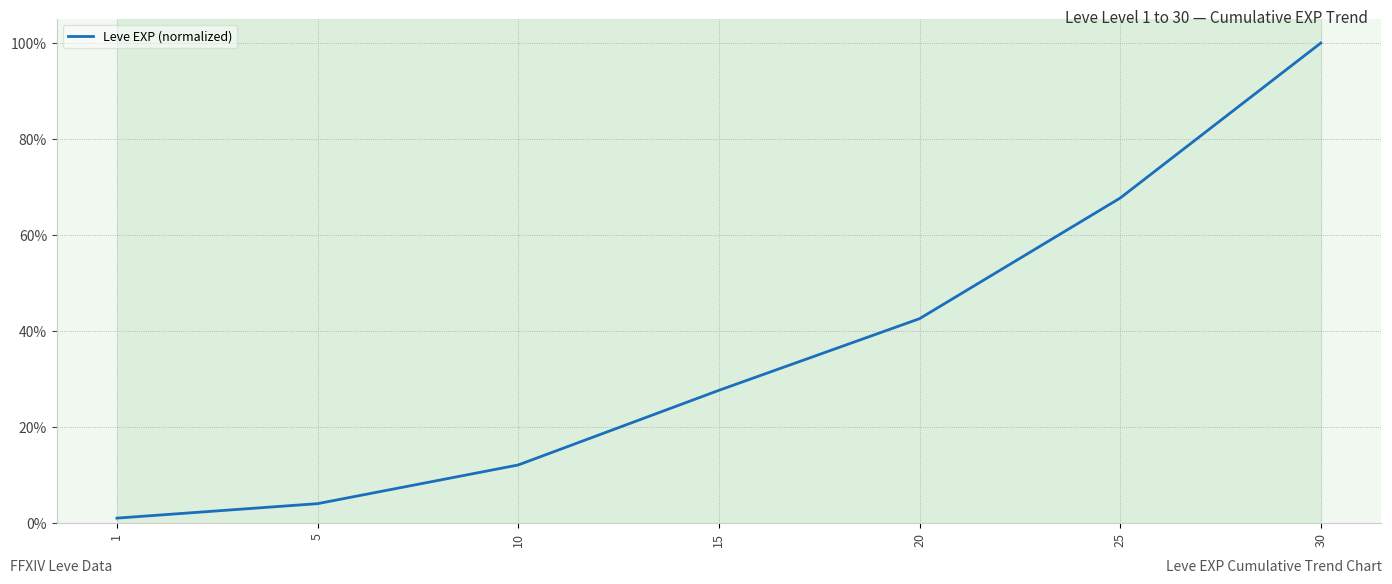

Is this an area chart (filled region under the line)?

No